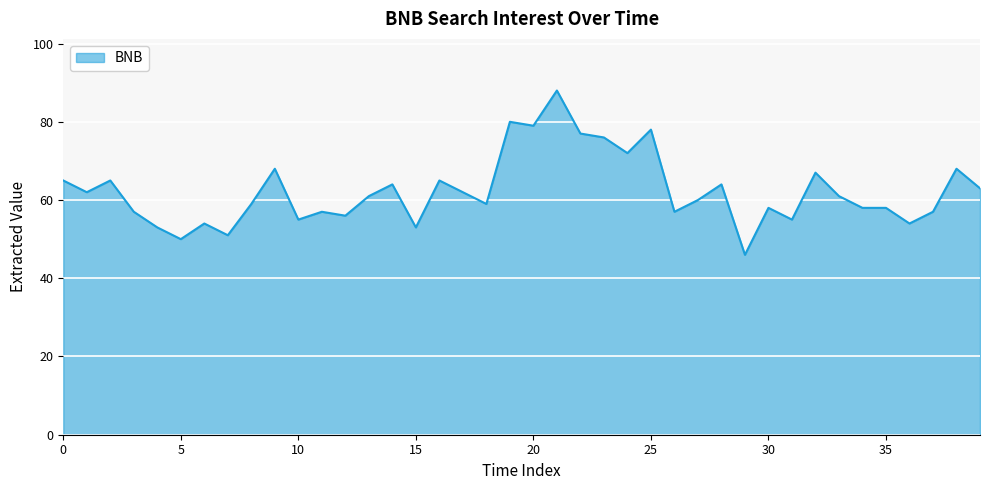

What is the greatest value displayed?

88